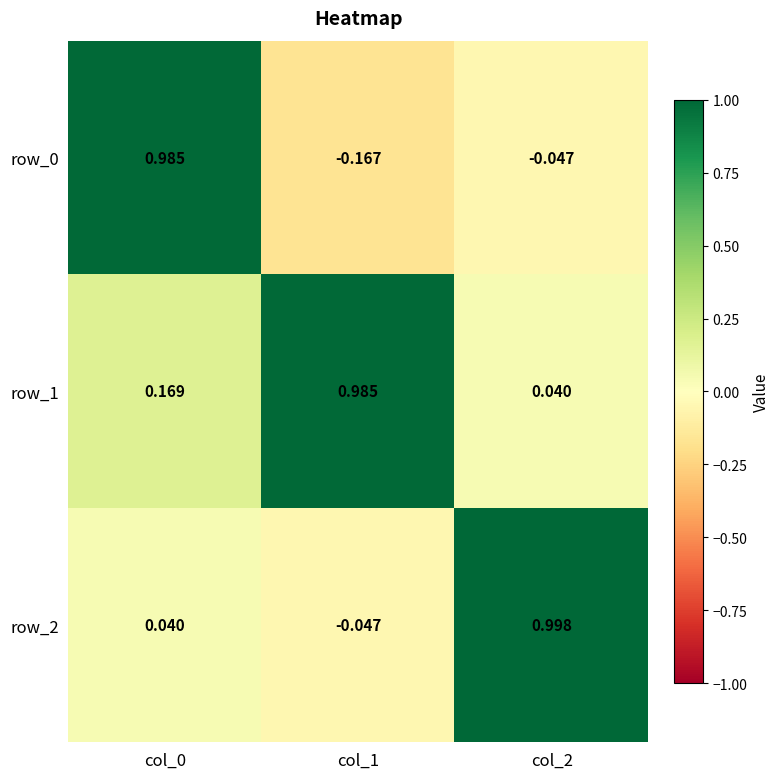

Is the value of row_0 at col_2 greater than the value of row_2 at col_2?

No